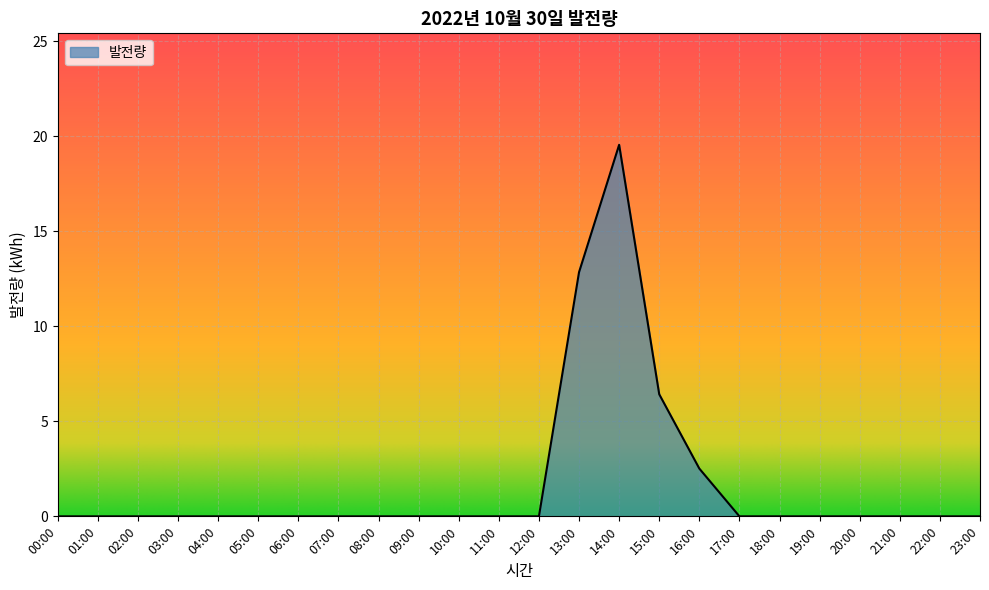

Approximately how many times larger is the value at 13:00 compared to 14:00?

0.7